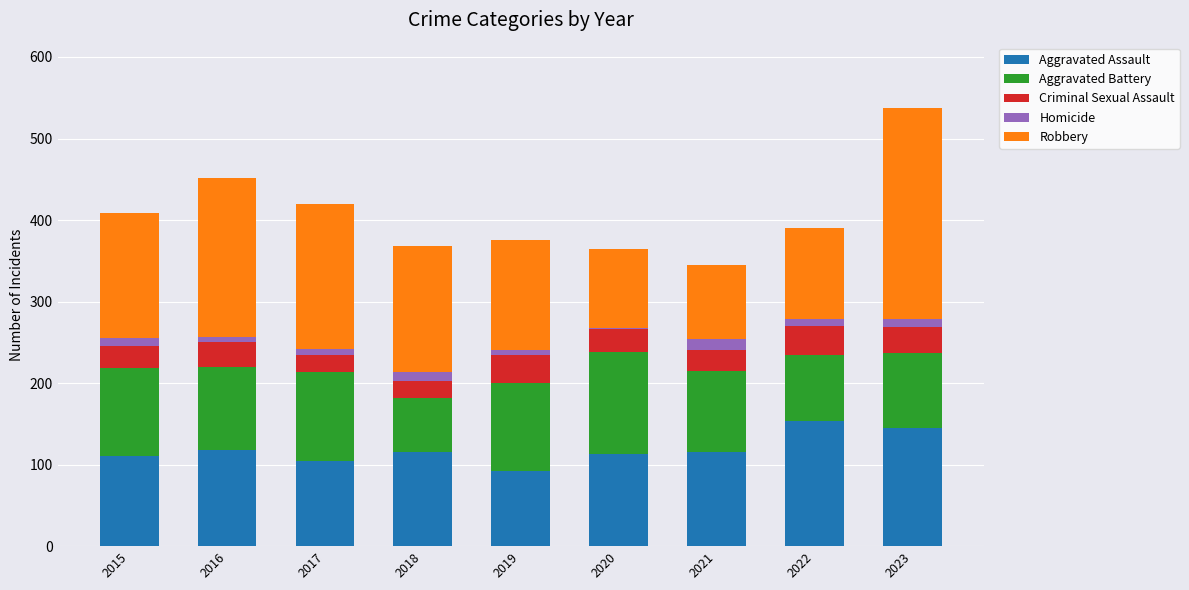

What is the highest value of the Aggravated Assault series?

154